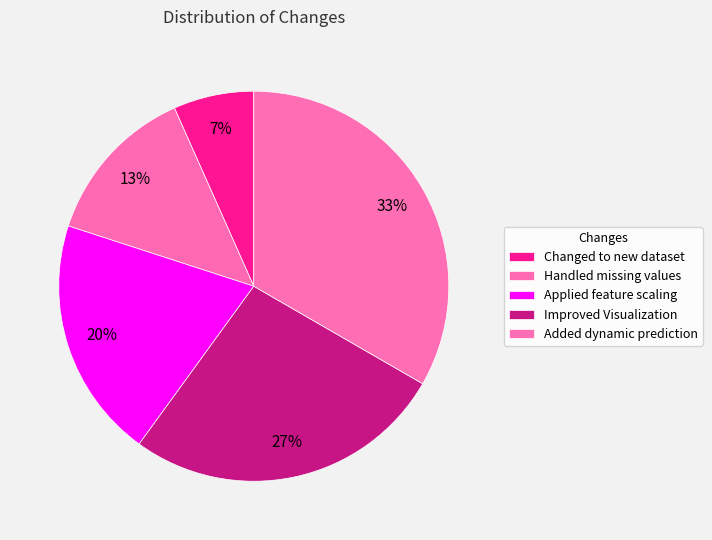

The Applied feature scaling slice represents 20% of the pie. True or false?

True